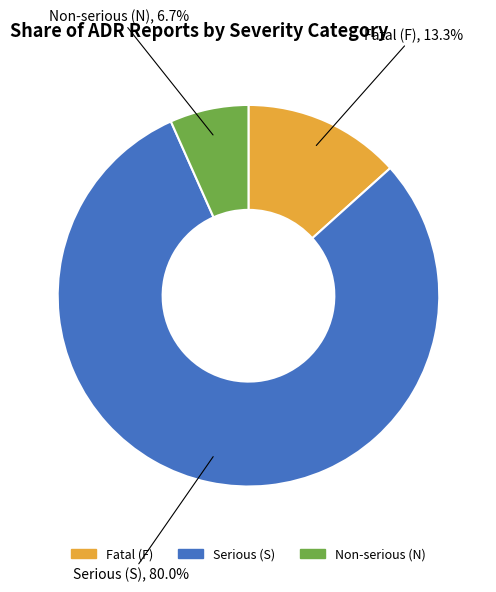

What percentage is NOT represented by Serious (S)?

20.0%